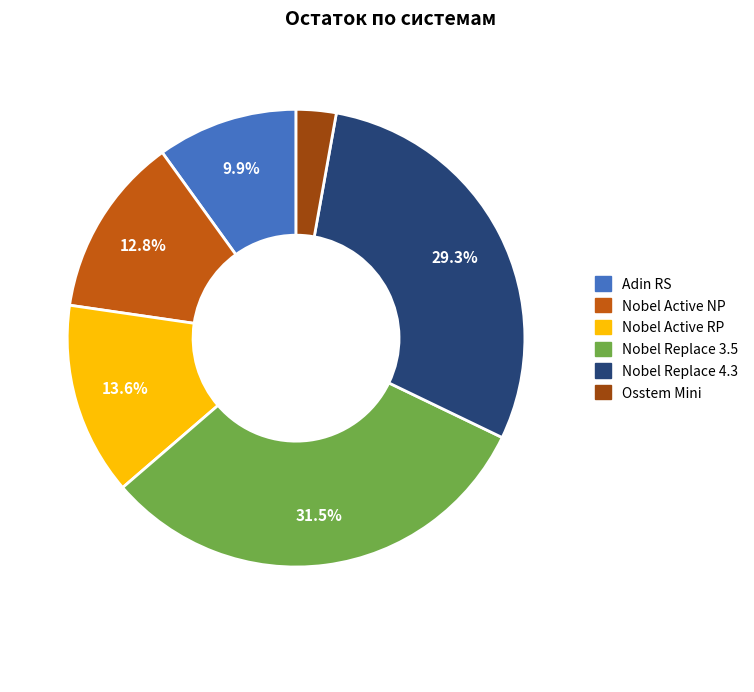

What portion of the pie excludes Nobel Active NP?

87.2%